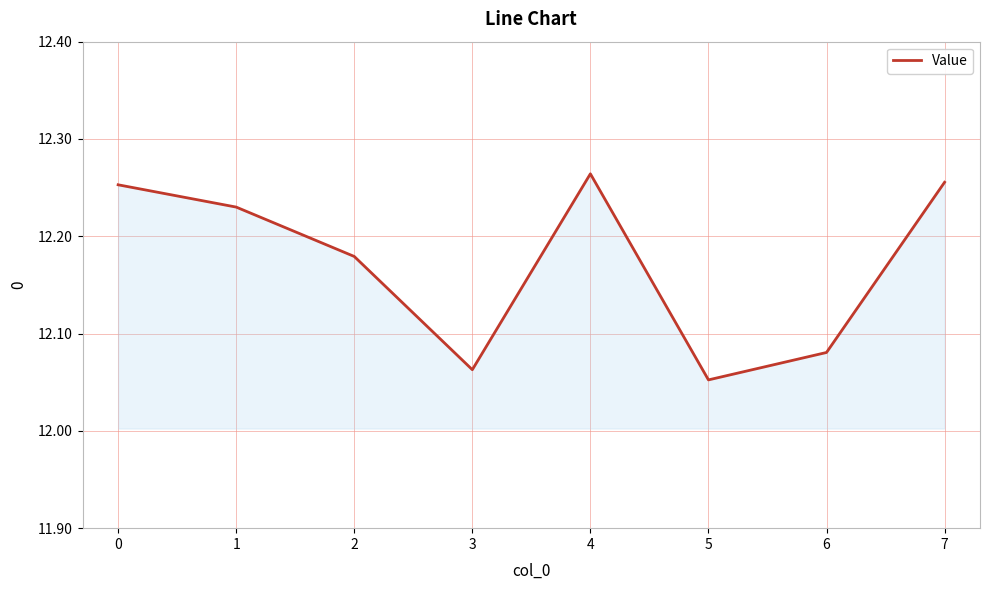

The value at 4 is 8.3. True or false?

False